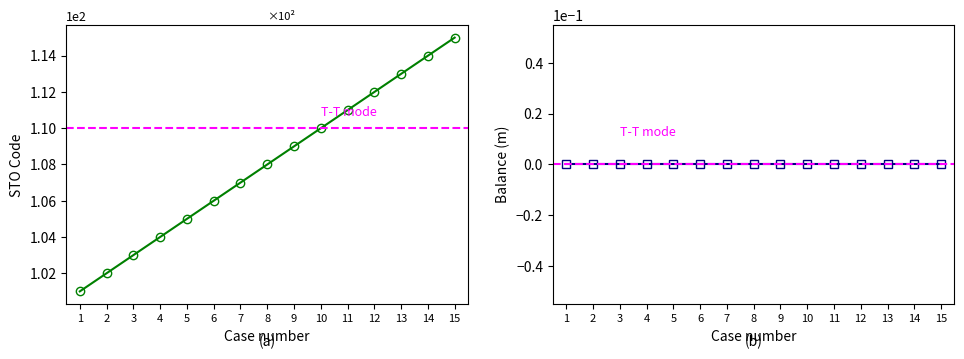

Where does the data first go above 108?

9